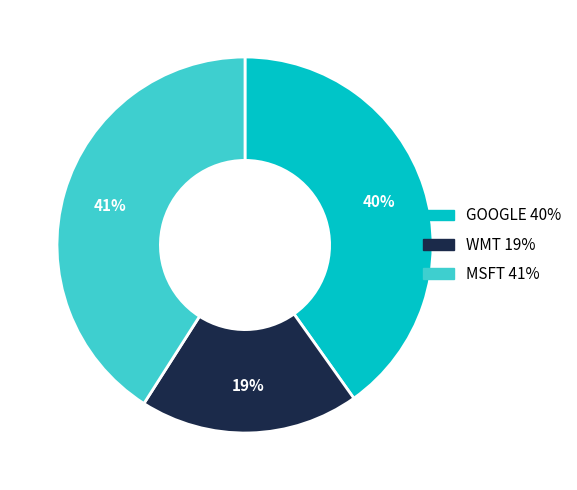

Is GOOGLE the majority of the pie?

No